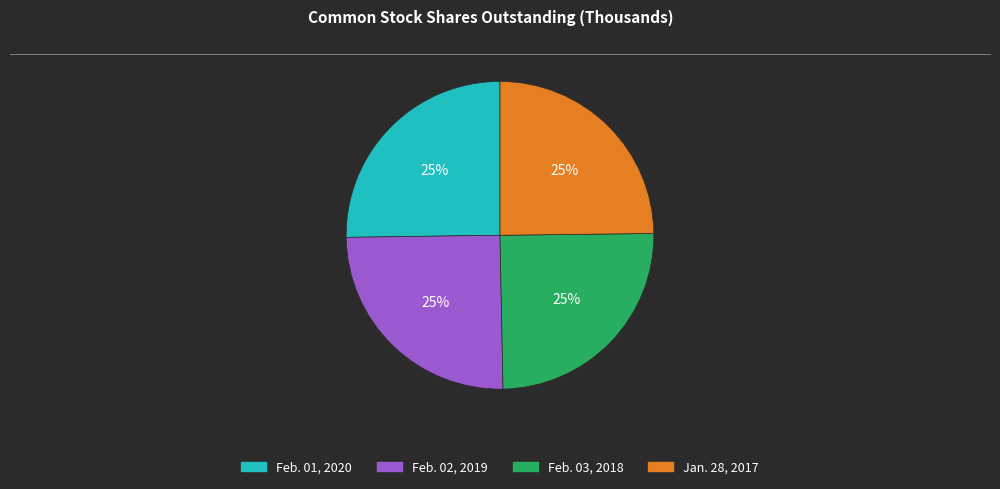

What is the ratio of the value at Feb. 03, 2018 to the value at Feb. 01, 2020?

1.0